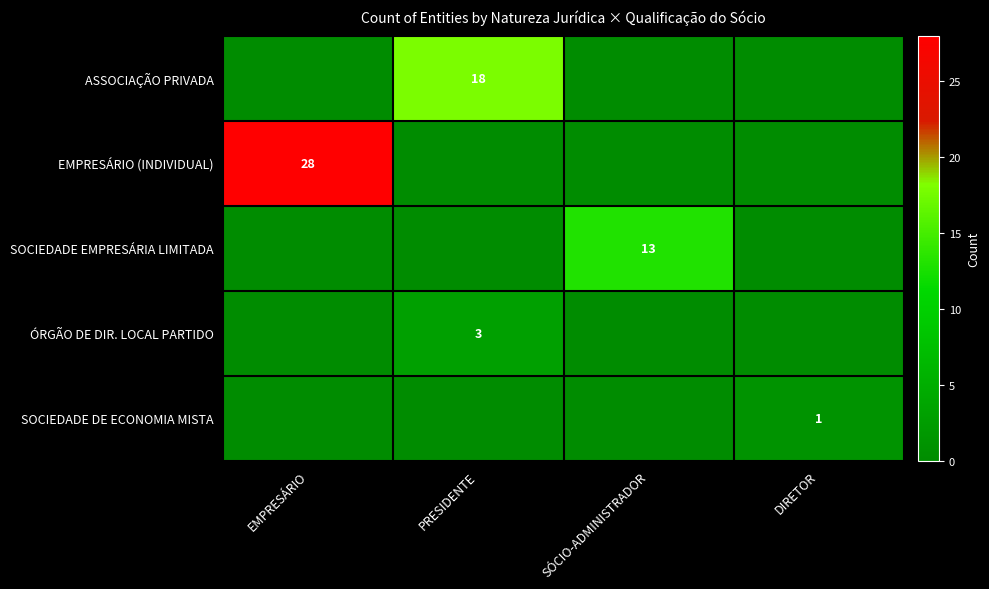

True or false: ASSOCIAÇÃO PRIVADA has a value of 18 at PRESIDENTE.

True